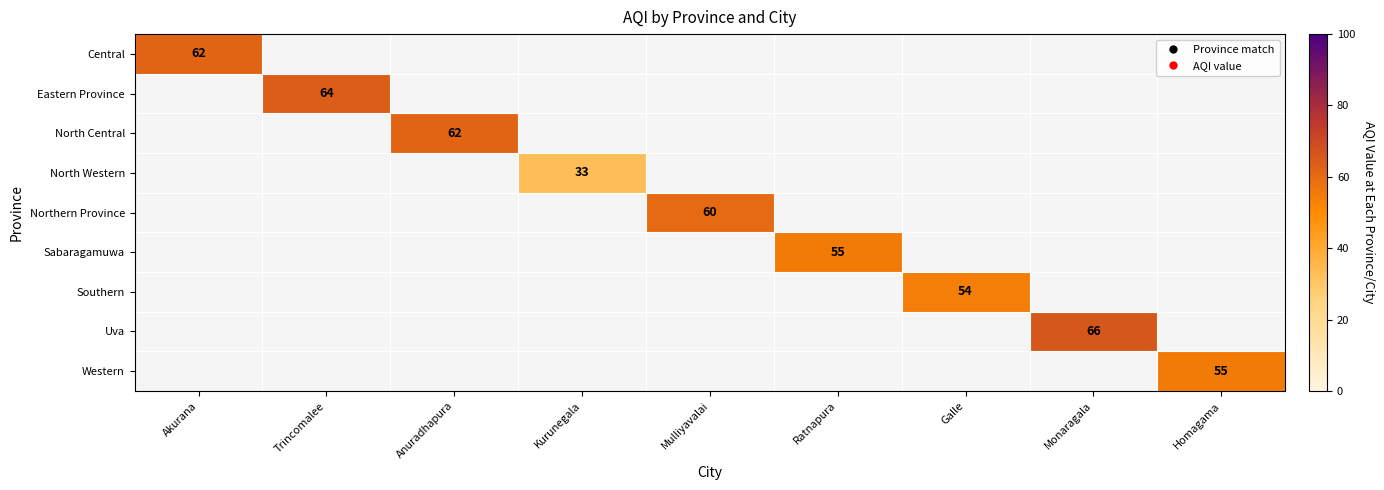

Is it true that Sabaragamuwa equals 55 at Ratnapura?

True